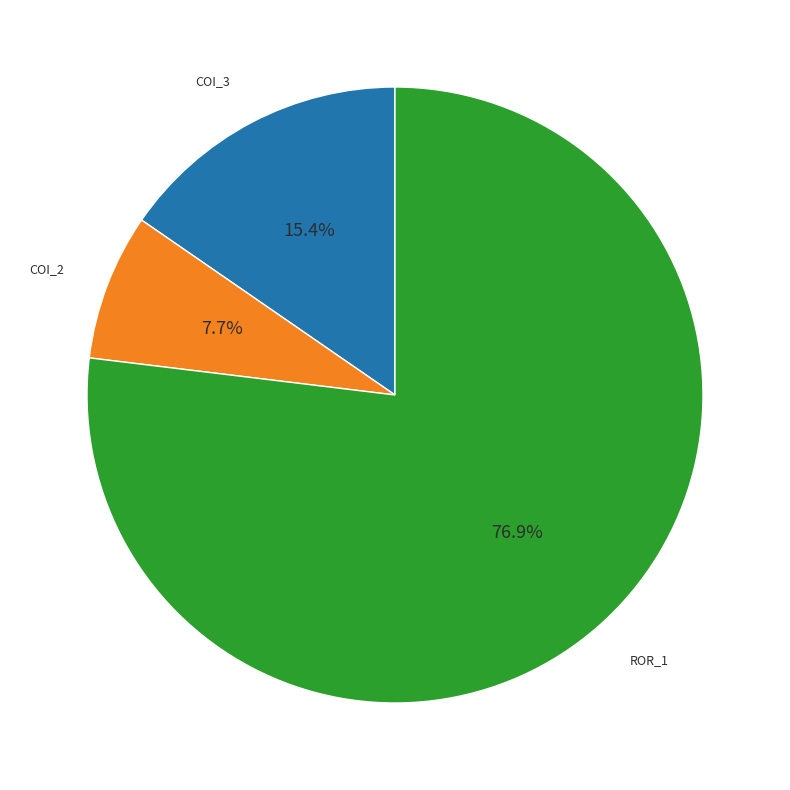

Does any single category account for the majority?

Yes